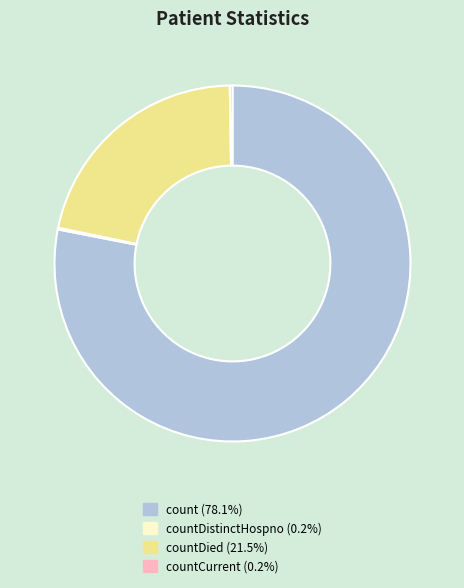

Is there any slice that represents more than half of the pie?

Yes